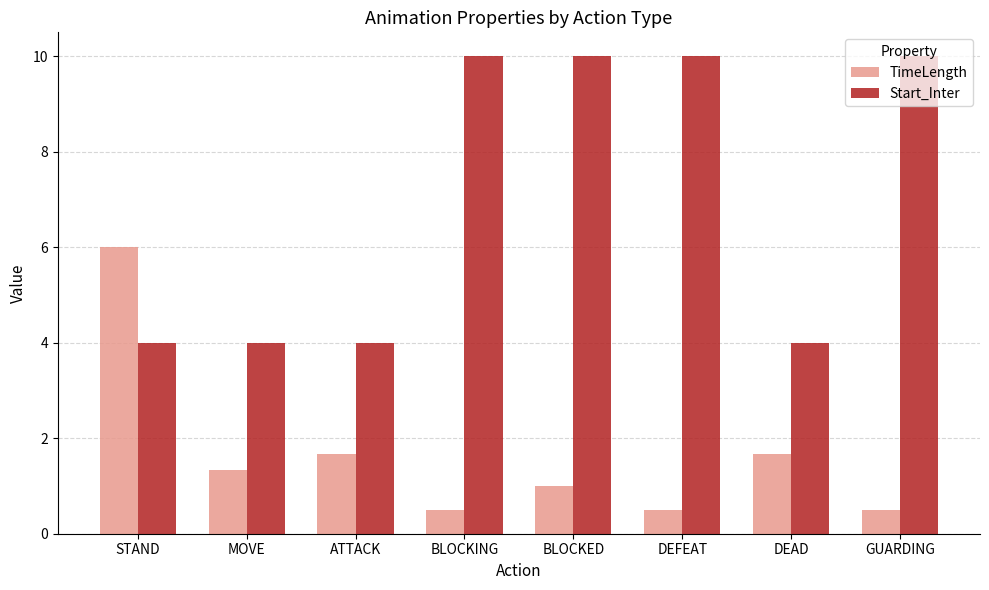

Rank the series by their average value, from lowest to highest.

TimeLength, Start_Inter